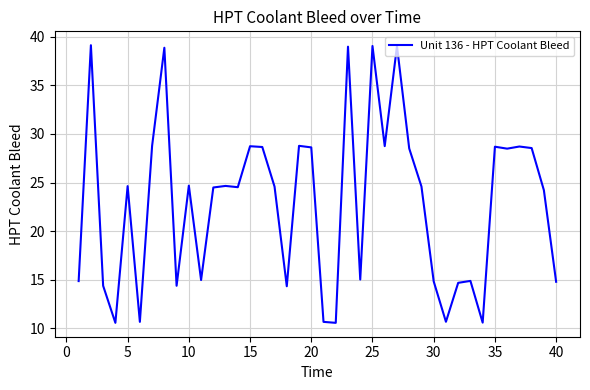

What is the smallest value displayed?

10.6